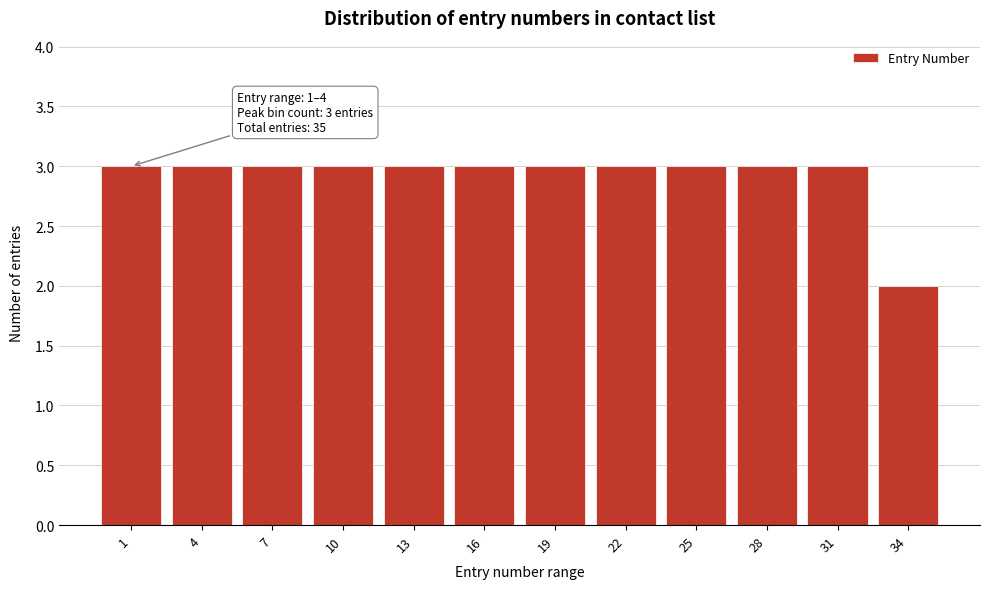

Reading left to right, transcribe all the data shown in this chart.

1=3	4=3	7=3	10=3	13=3	16=3	19=3	22=3	25=3	28=3	31=3	34=2